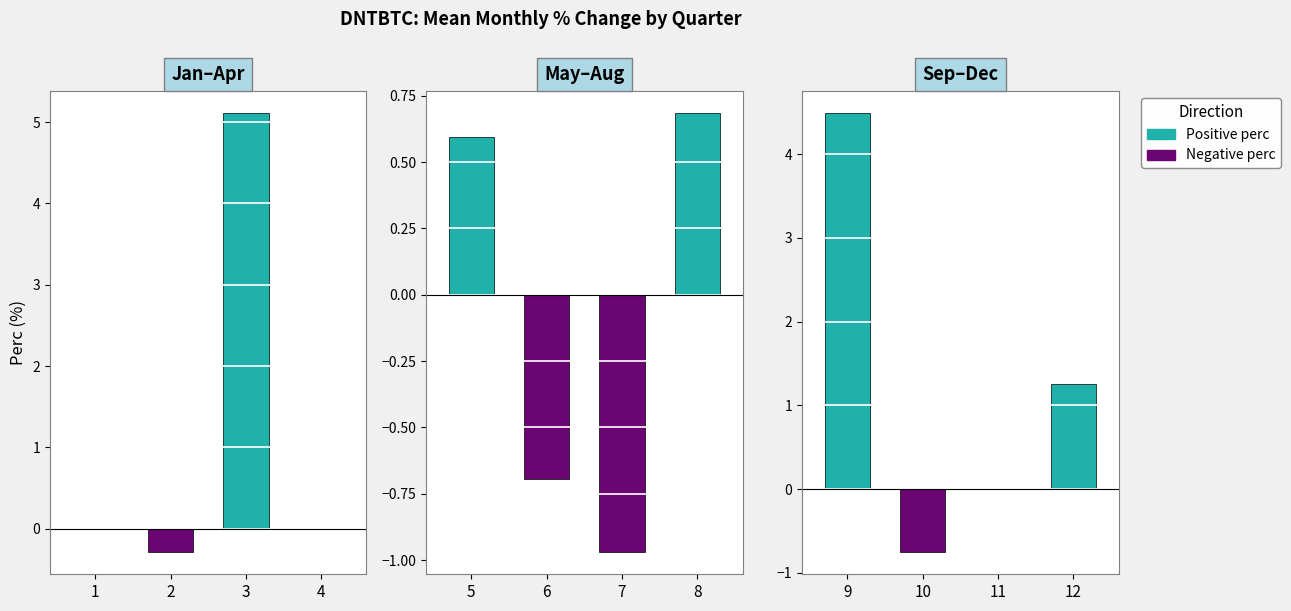

Is the value of Negative perc at 11 greater than the value of Positive perc at 9?

No